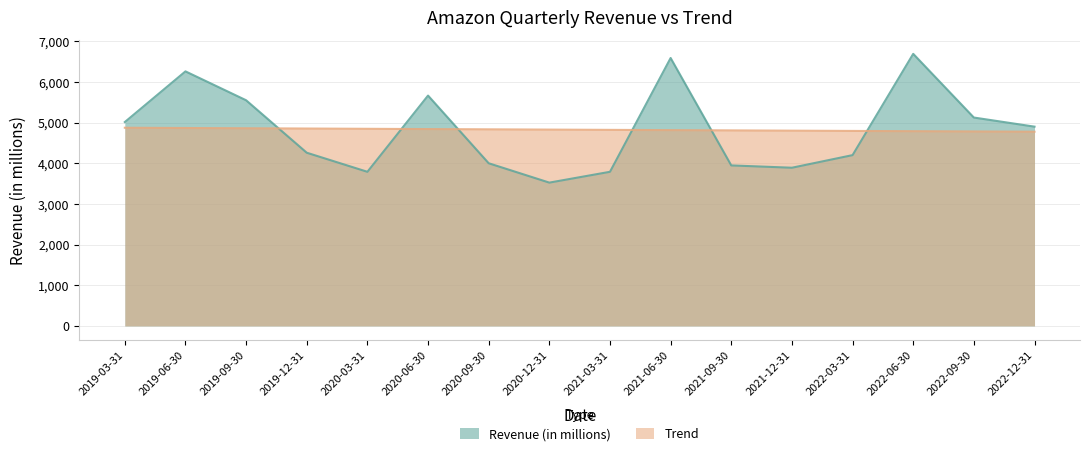

The Trend series shows 2679.7 at 2021-06-30. True or false?

False